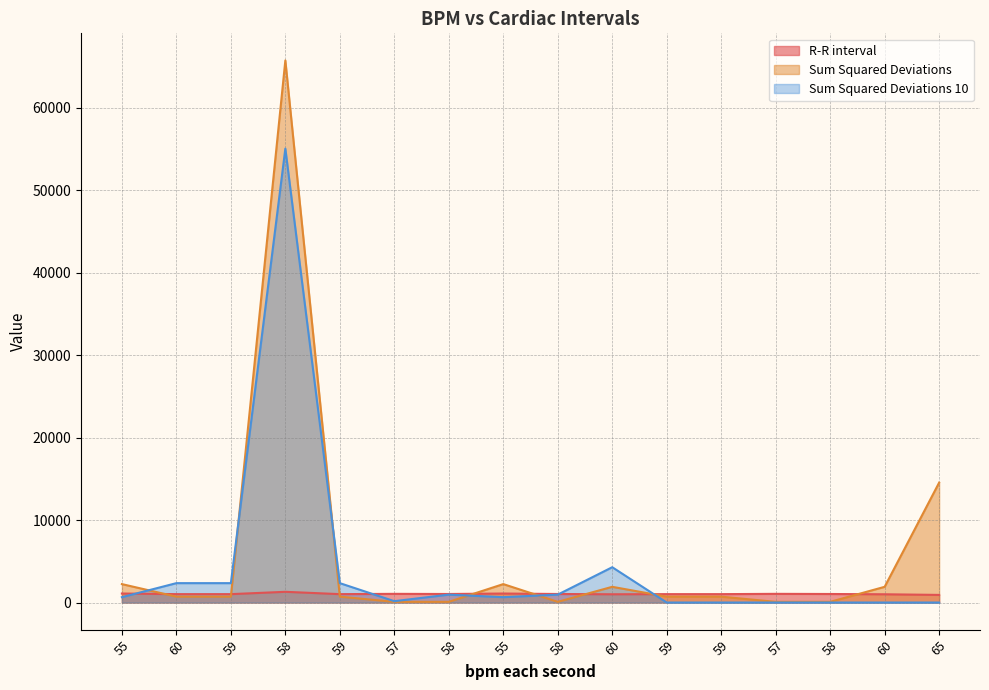

Between 55 and 60, which series saw the biggest shift?

Sum Squared Deviations 10